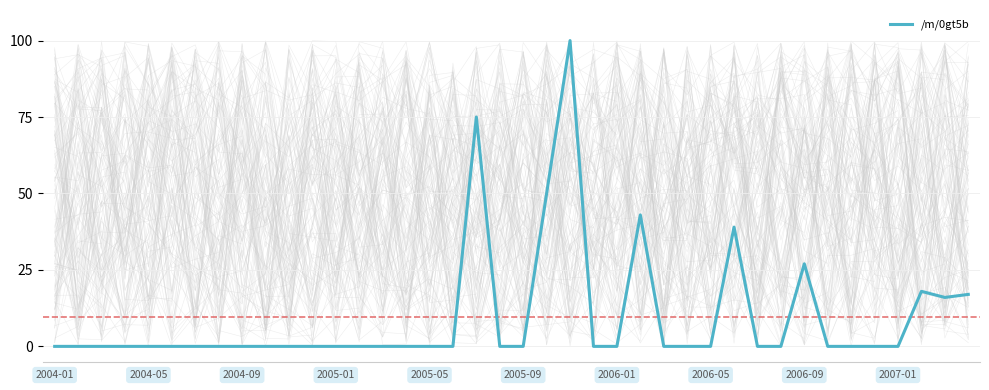

How many points are lower than both their immediate neighbors (excluding endpoints)?

1